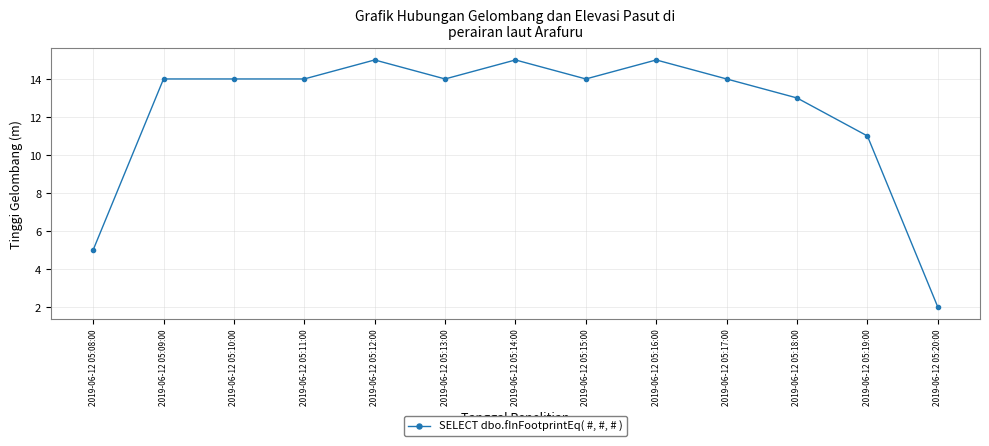

True or false: there are more than 1 points higher than both neighbors.

True